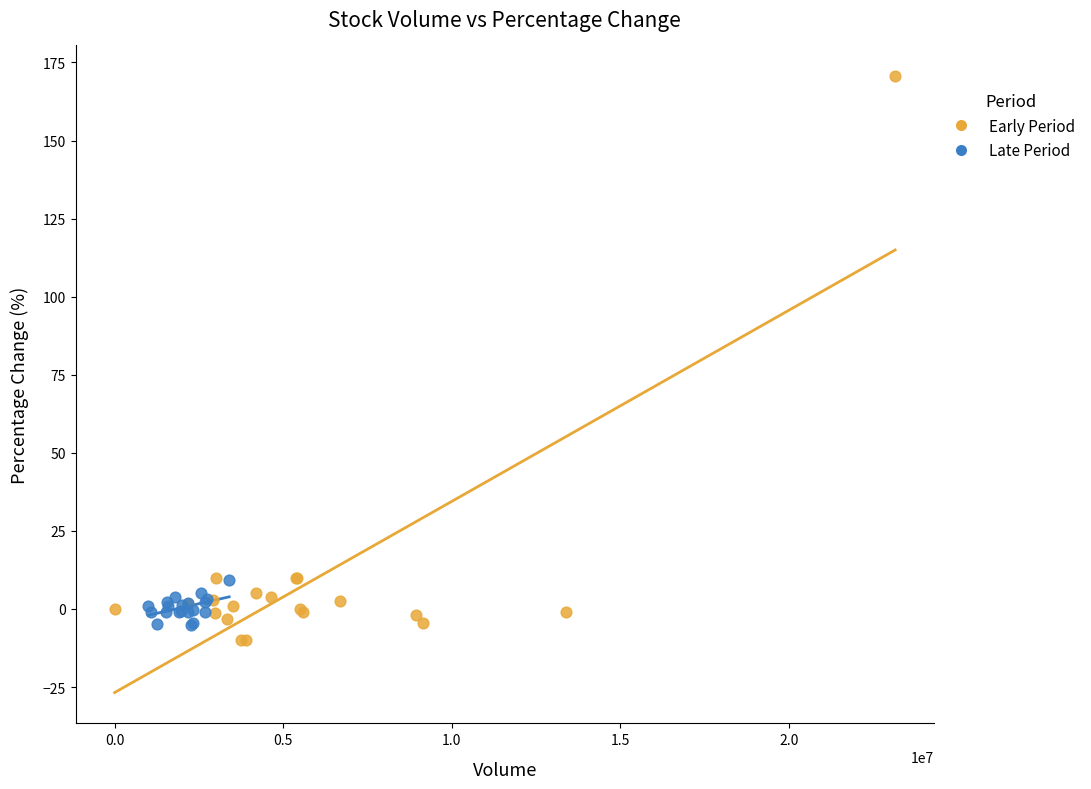

Which series has the widest spread of Y values?

Early Period